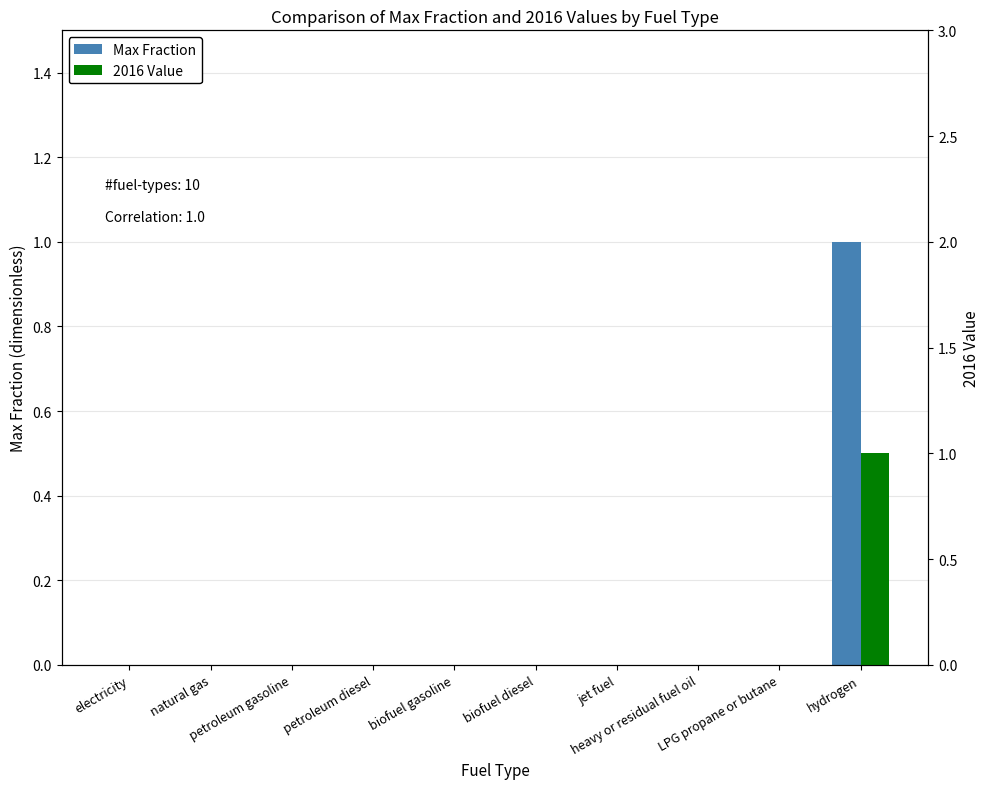

Which category has the lowest value in the Max Fraction series?

electricity